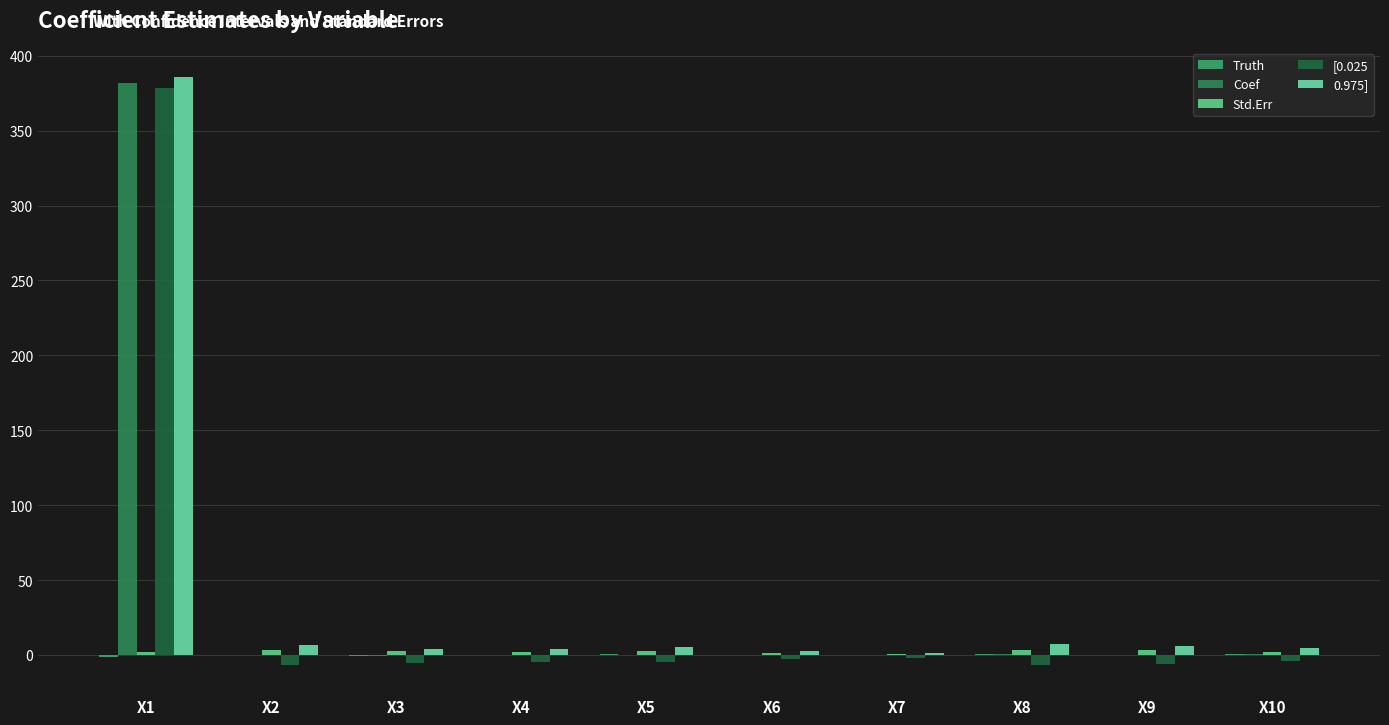

Which label corresponds to the largest value in the chart?

X1